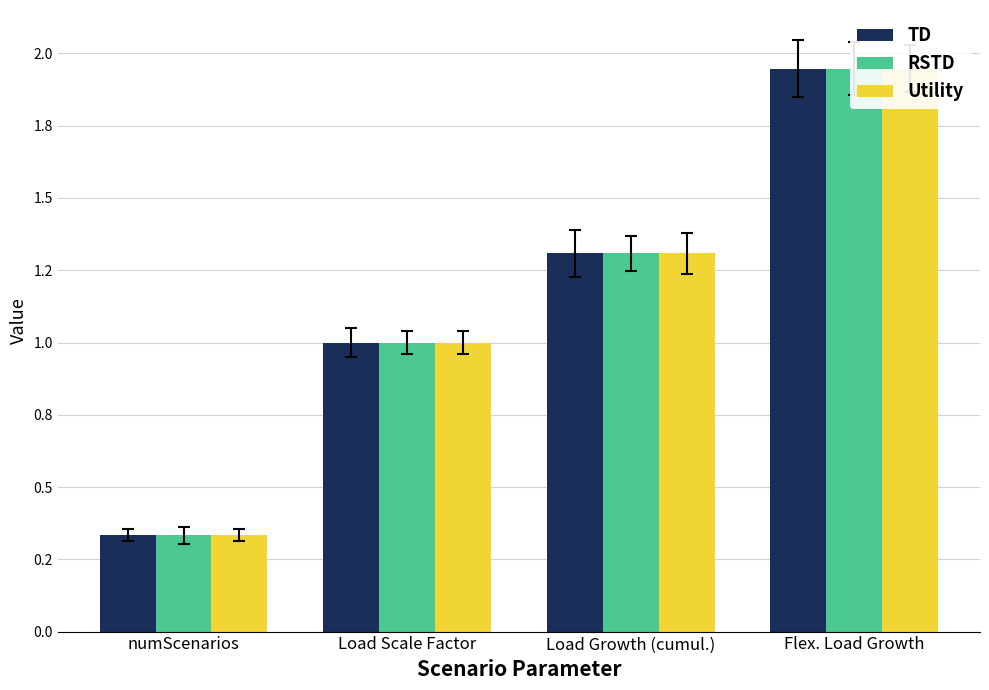

What is the value of the Utility bar at the 4th from the left?

1.9